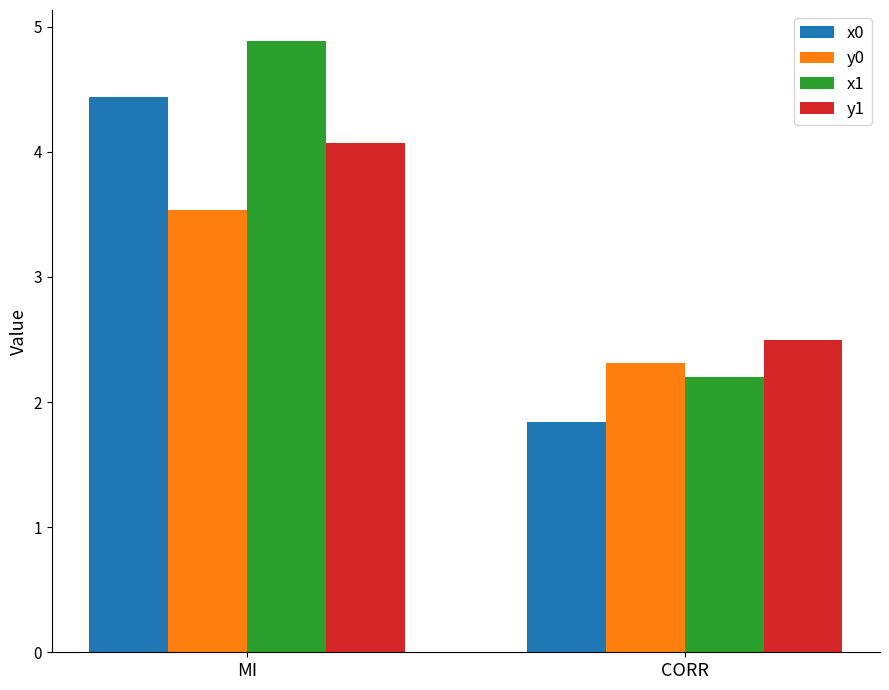

Is it true that y1 equals 1.4 at MI?

False